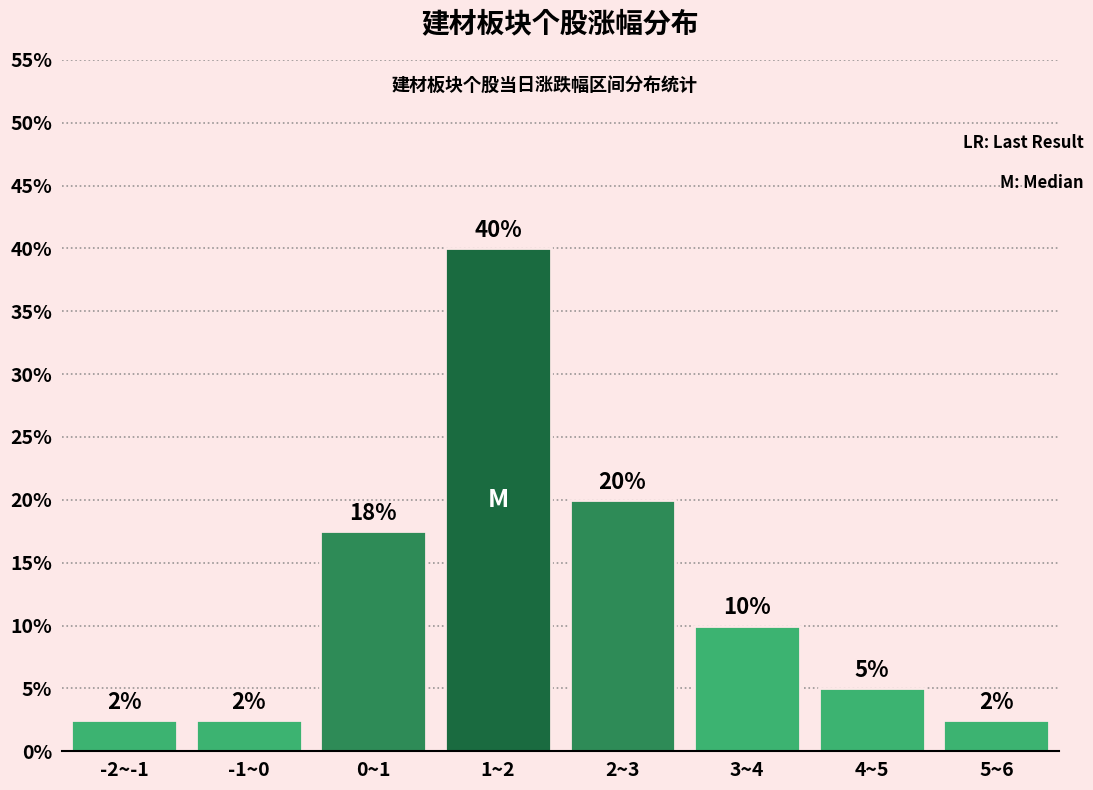

Are the bars horizontal?

No